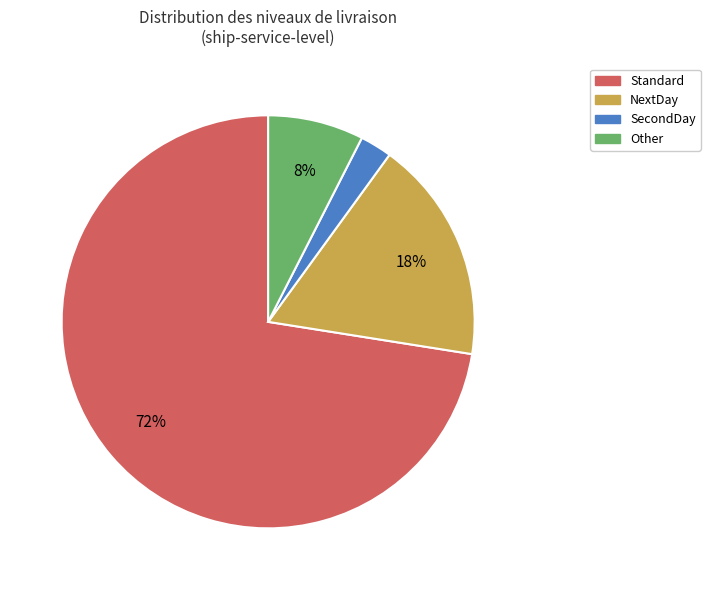

To the nearest percent, what is the average slice percentage?

25%